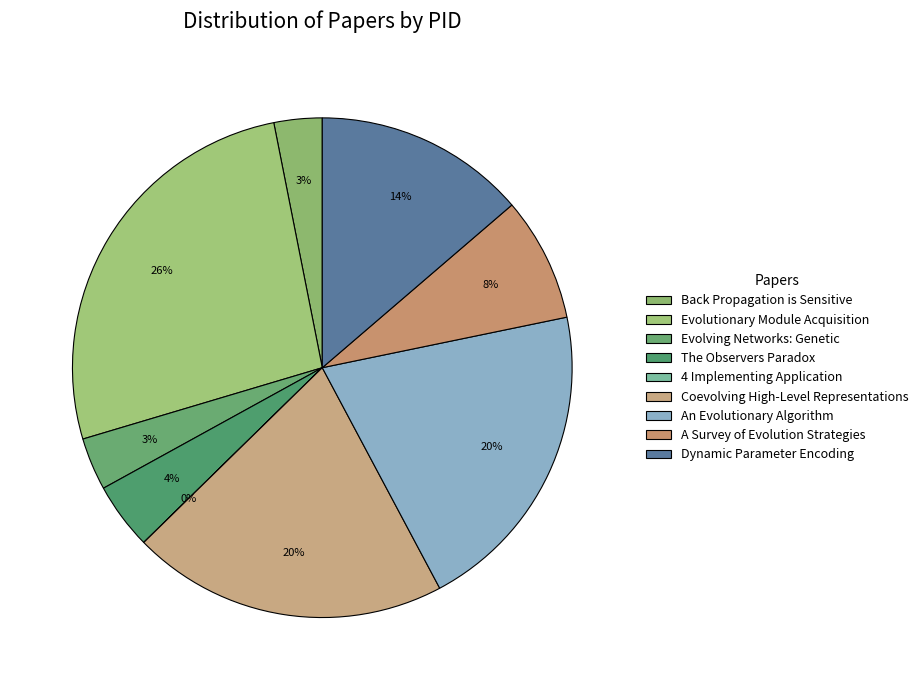

Rank the categories by value from highest to lowest.

Evolutionary Module Acquisition, An Evolutionary Algorithm, Coevolving High-Level Representations, Dynamic Parameter Encoding, A Survey of Evolution Strategies, The Observers Paradox, Evolving Networks: Genetic, Back Propagation is Sensitive, 4 Implementing Application